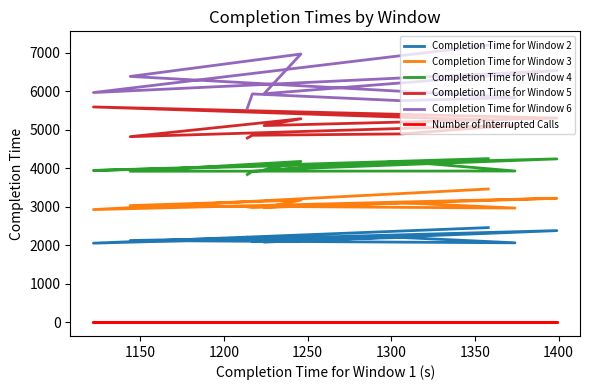

At which label is Completion Time for Window 2 closest to 2260?

1300